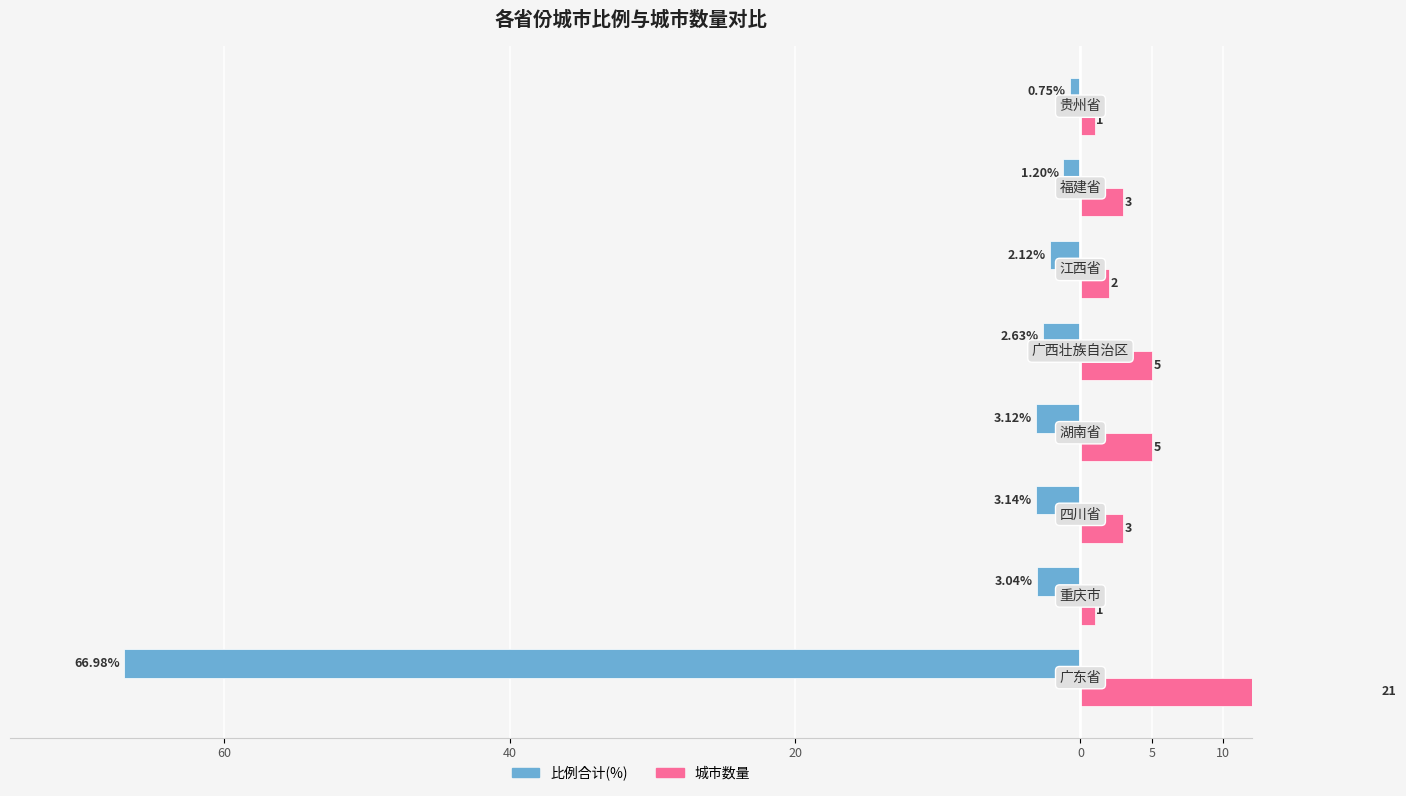

Between 5 and 40, which is larger?

5